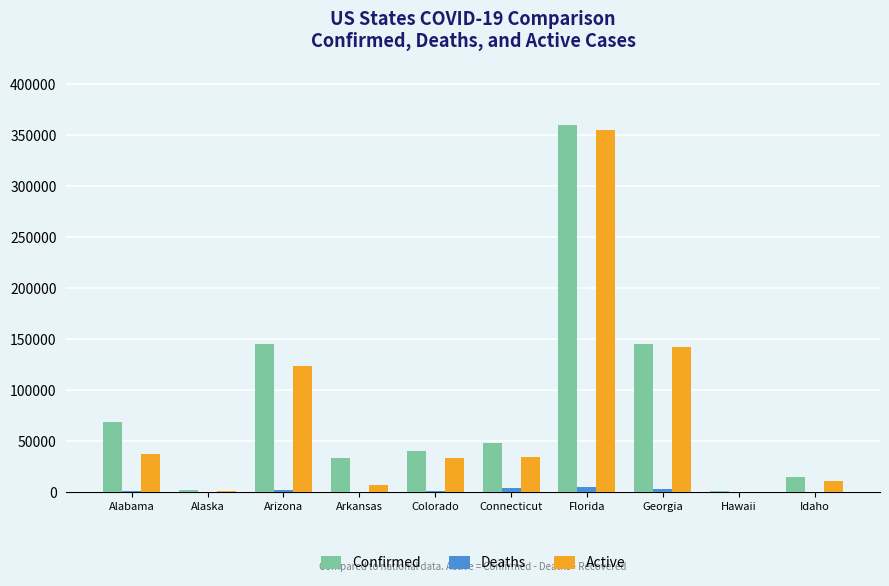

What is the approximate value of Confirmed at Colorado, to the nearest 100?

40600